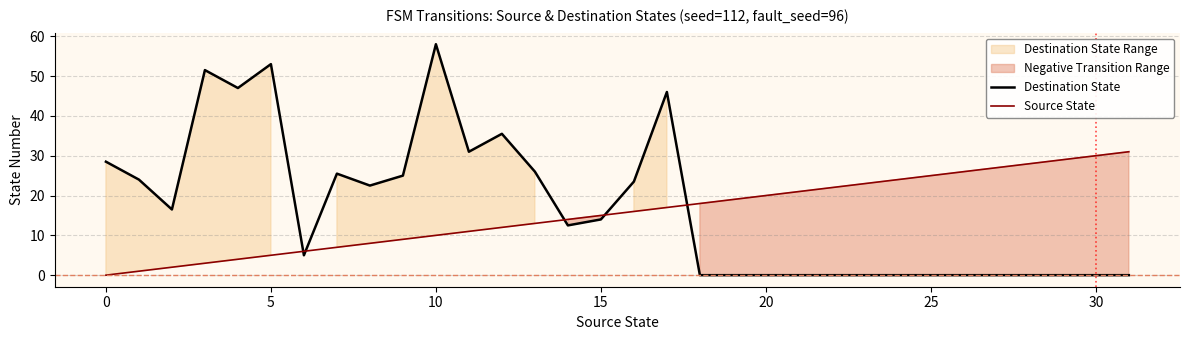

The value of Destination State at 0 is 28.5. True or false?

True